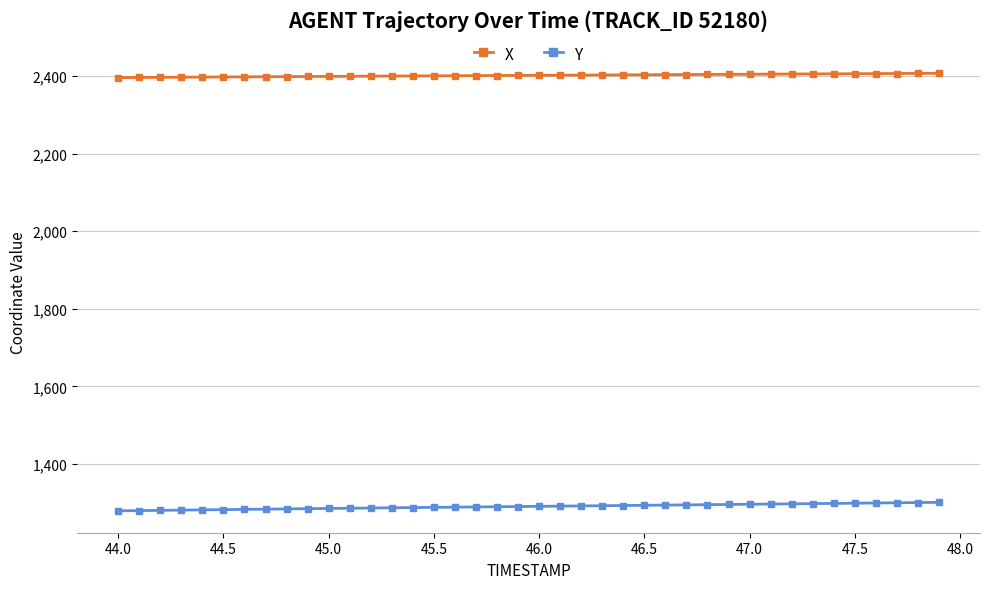

True or false: X and Y cross at least once.

False